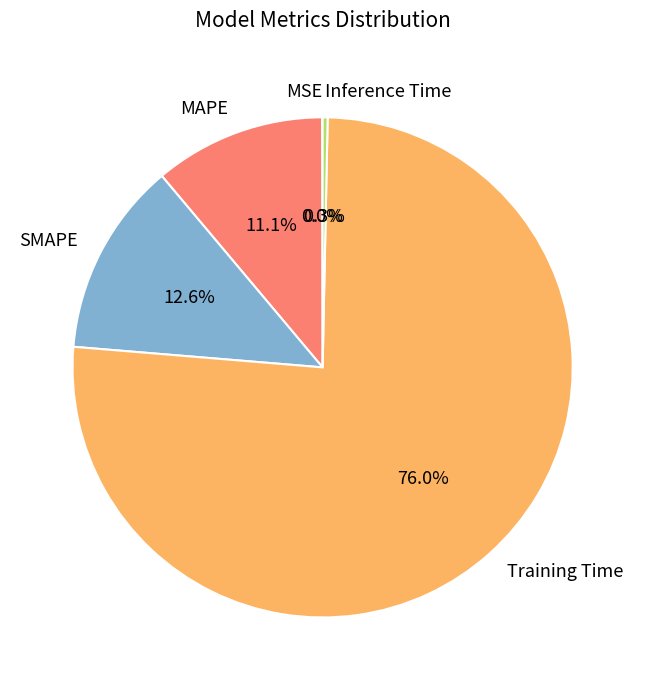

Combined, do MAPE and SMAPE account for over 50%?

No